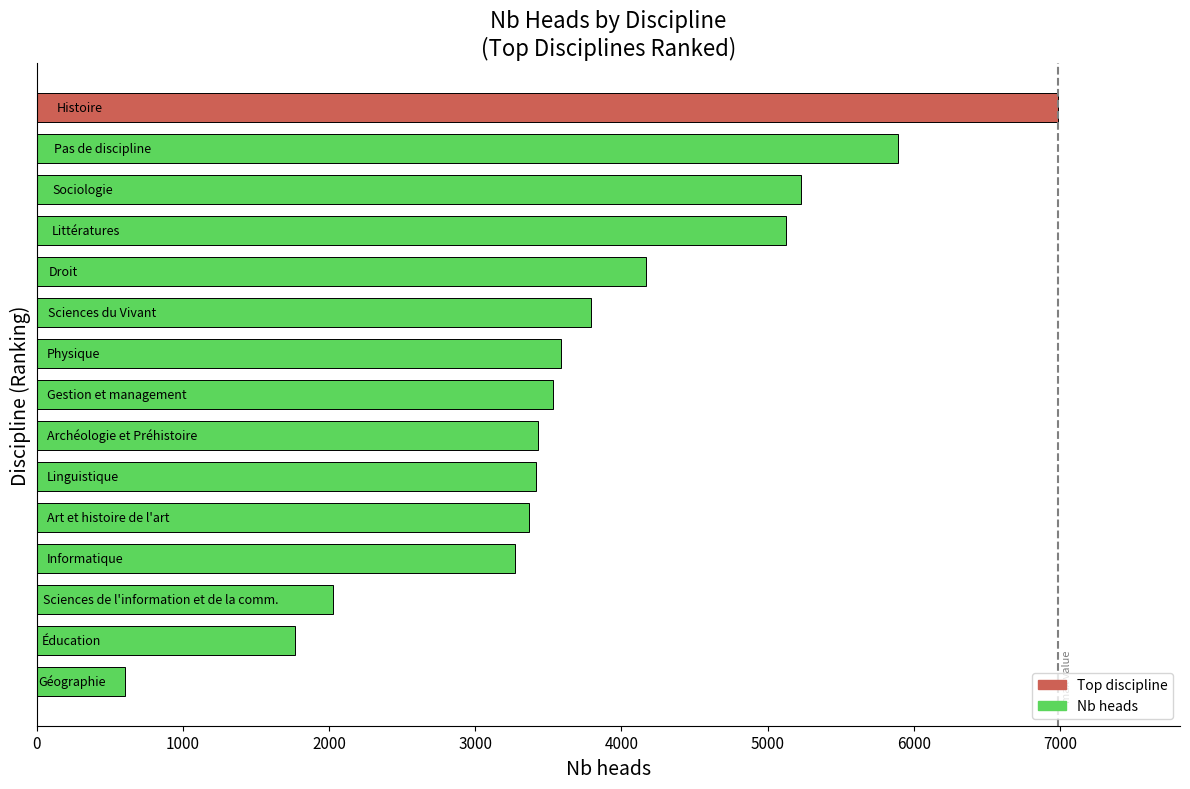

What is the greatest value displayed?

6984